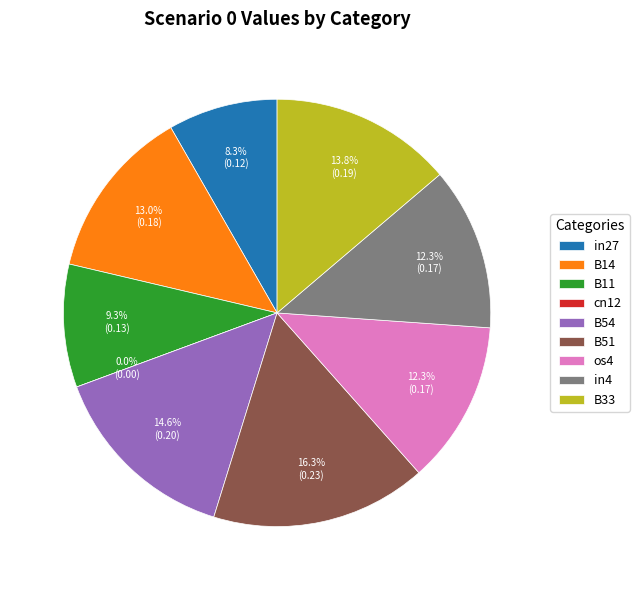

What percentage is the B33 slice, to the nearest percent?

14%